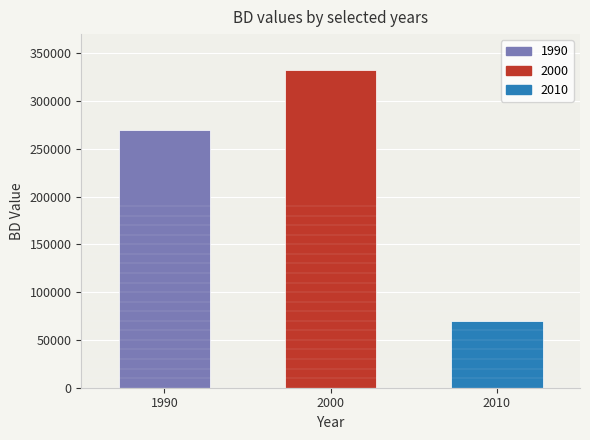

How many data points does each series have?

3